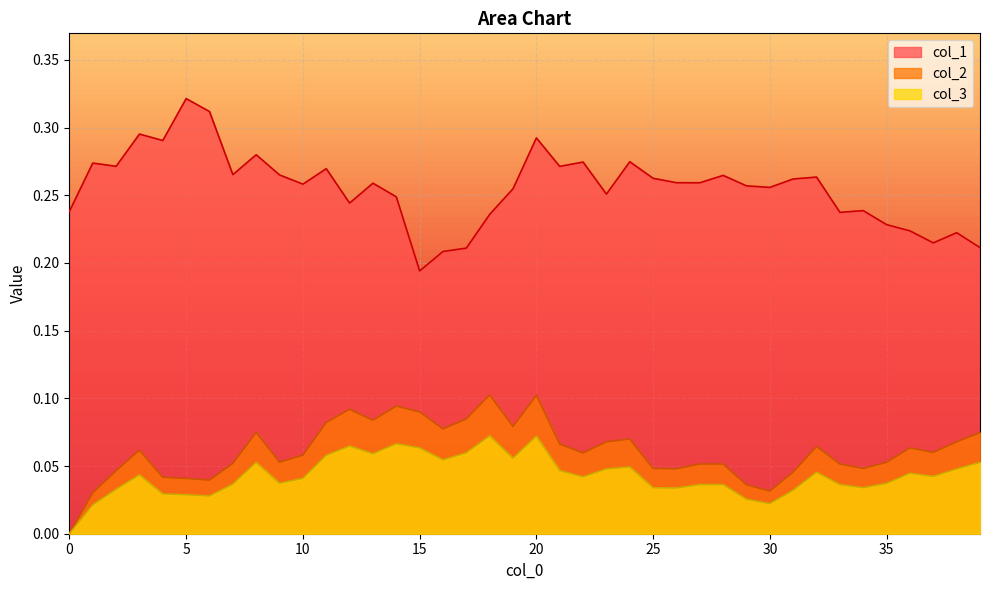

Which category has the lowest value in the col_1 series?

15